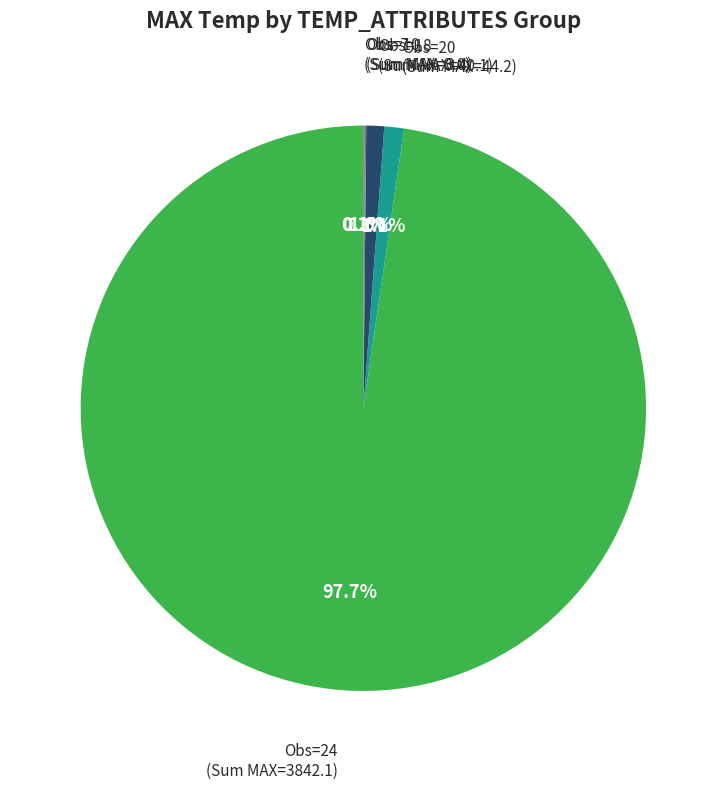

Is there any slice that represents more than half of the pie?

Yes